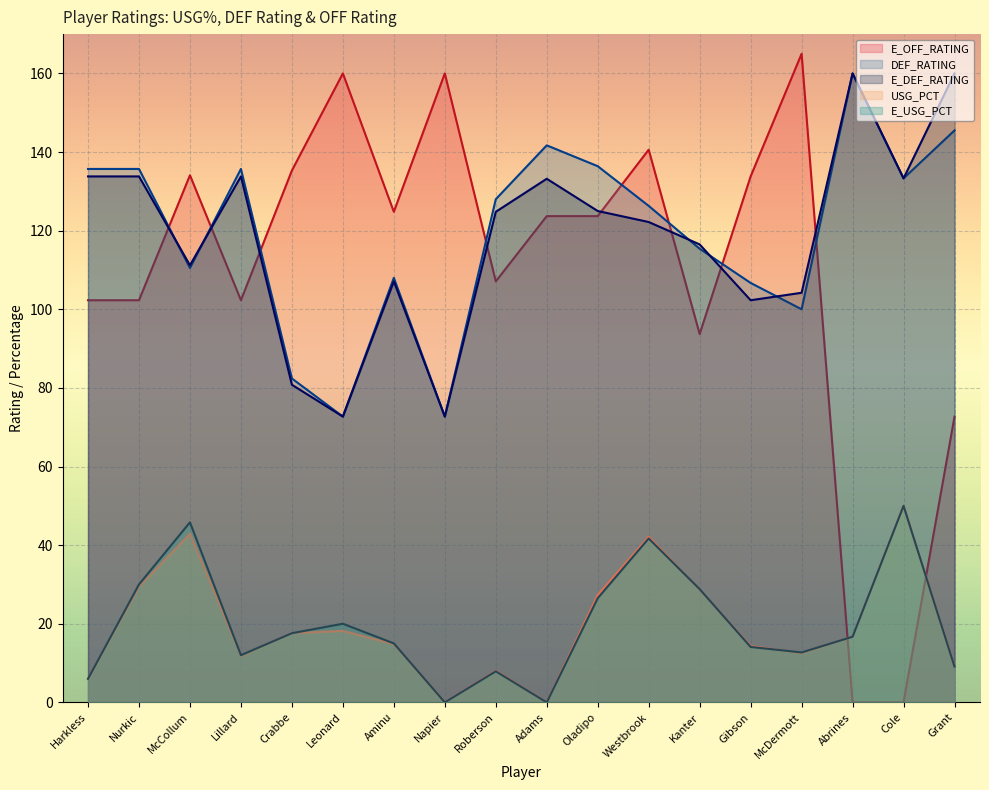

At which label is E_OFF_RATING closest to 82?

Grant